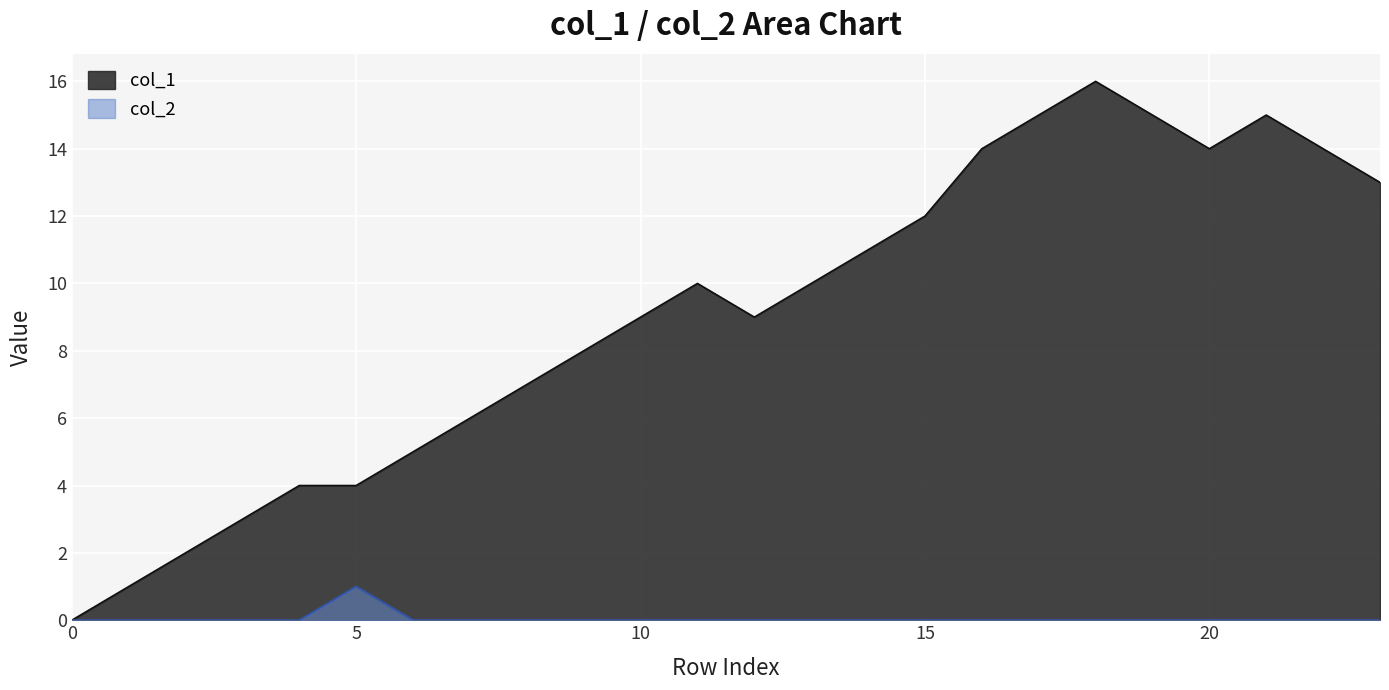

What is the greatest value displayed?

16